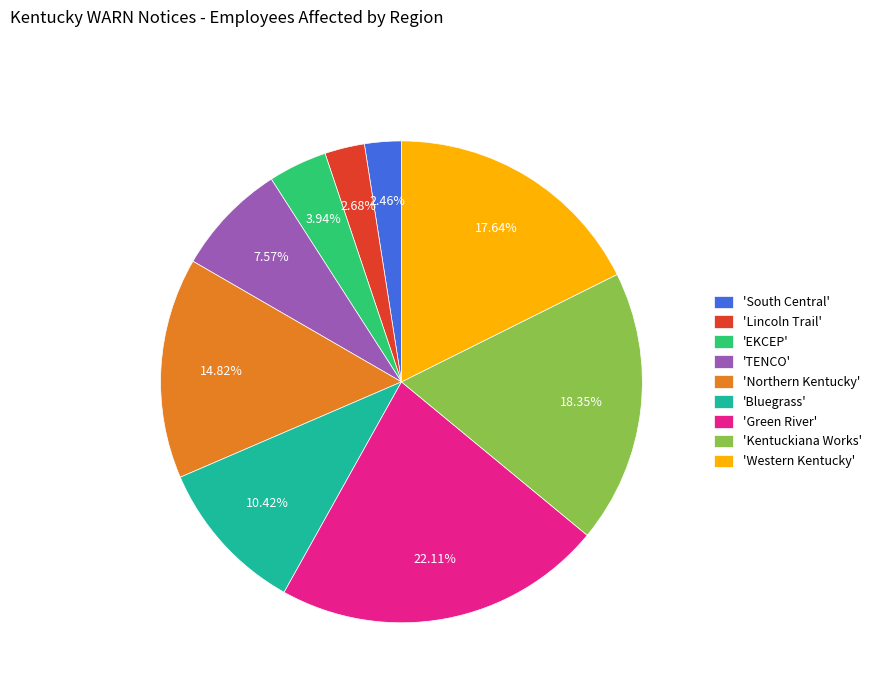

How many segments does this pie chart have?

9